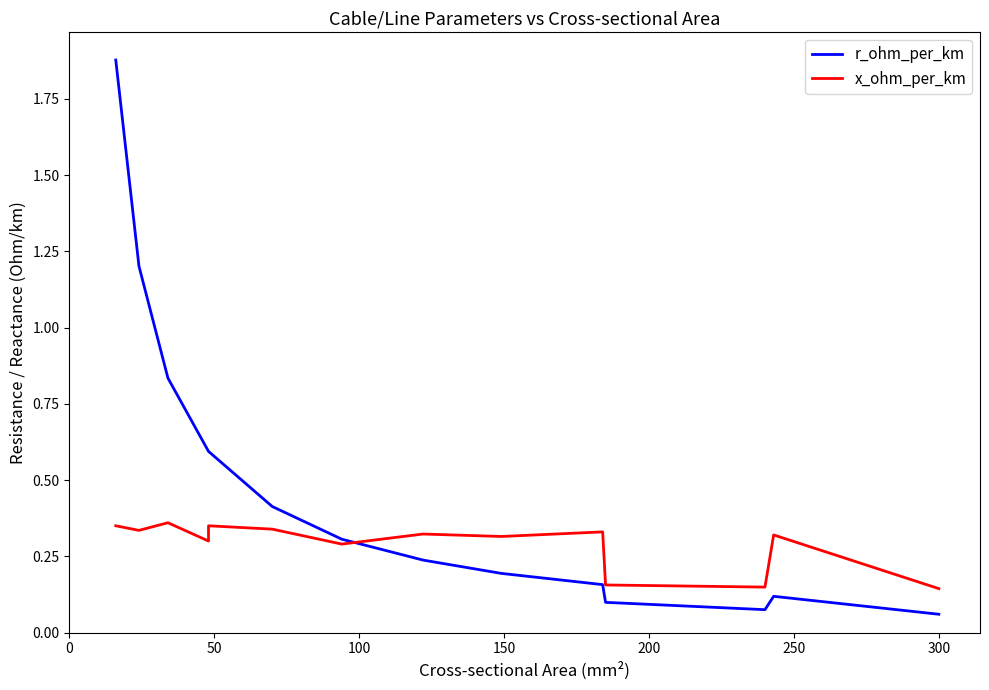

Reading left to right, transcribe all the data shown in this chart.

r_ohm_per_km: 1.9	1.2	0.8	0.6	0.6	0.4	0.3	0.2	0.2	0.2	0.1	0.1	0.1	0.1
x_ohm_per_km: 0.3	0.3	0.4	0.3	0.3	0.3	0.3	0.3	0.3	0.3	0.2	0.1	0.3	0.1